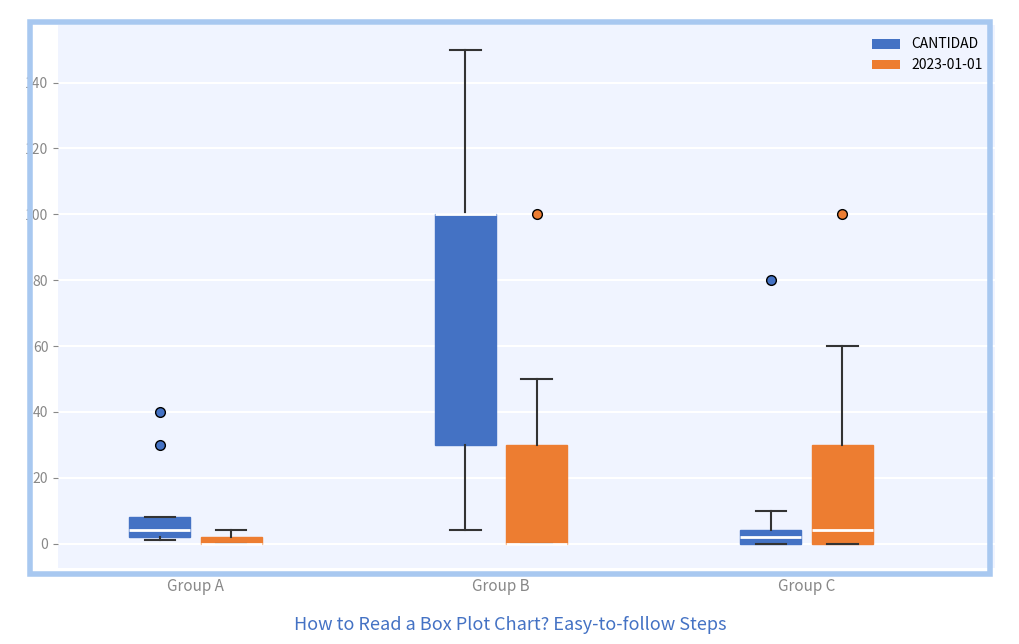

Where is the upper edge of the box for Group B (2023-01-01) on the y-axis? The values are not printed on the chart, so give them approximately, as read against the axis.

30